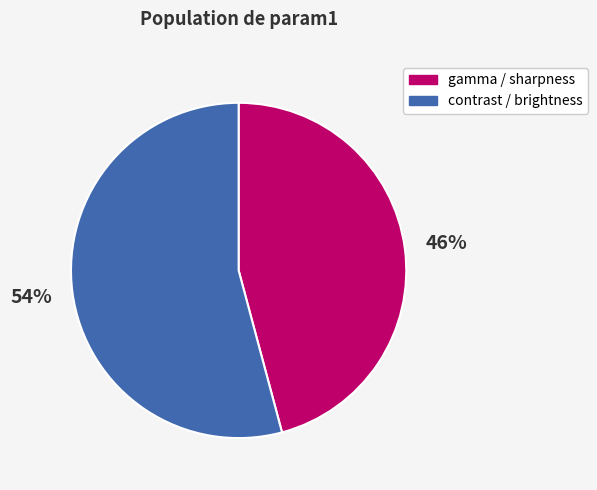

The gamma / sharpness slice represents 32% of the pie. True or false?

False